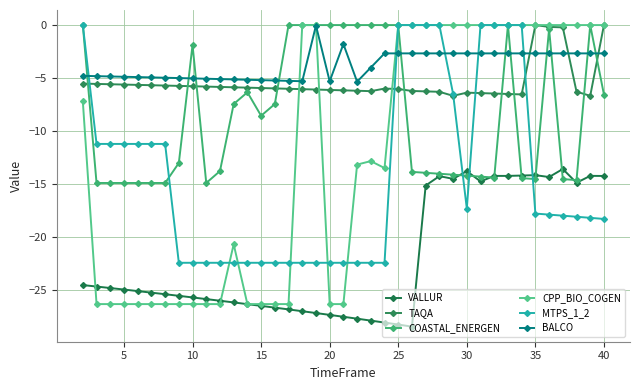

True or false: BALCO has more than 0 points higher than both neighbors.

True